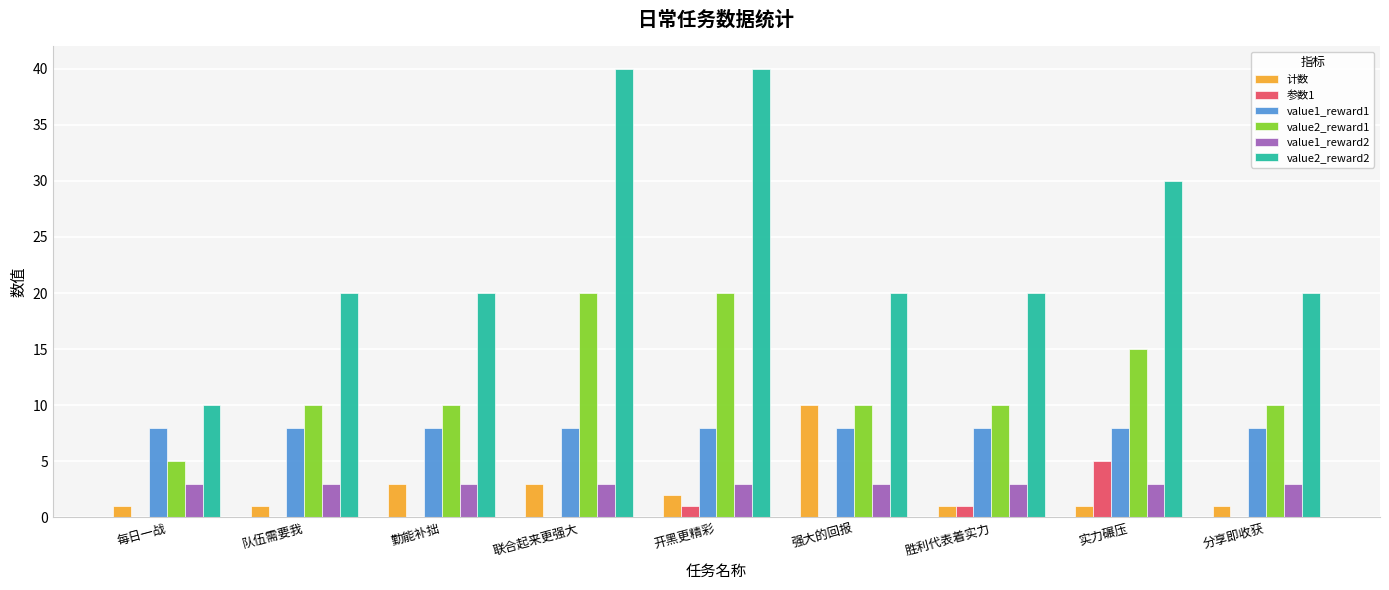

Between 联合起来更强大 and 实力碾压, which series saw the biggest shift?

value2_reward2